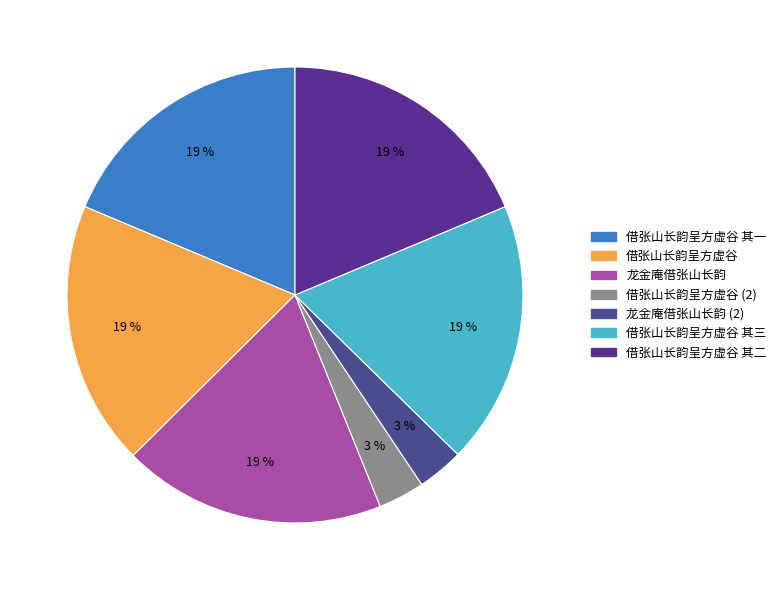

What percentage is the 借张山长韵呈方虚谷 其二 slice, to the nearest percent?

19%